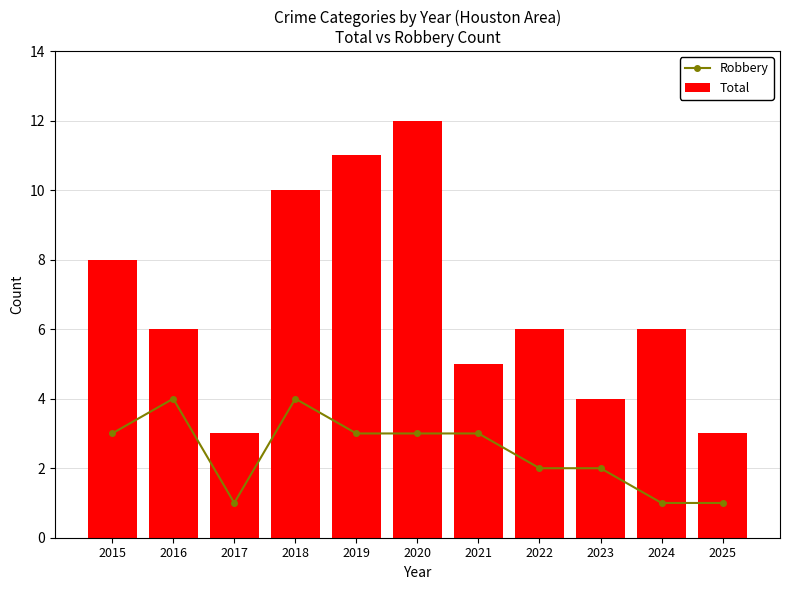

What is the difference between the maximum and second lowest values in the Total series?

9